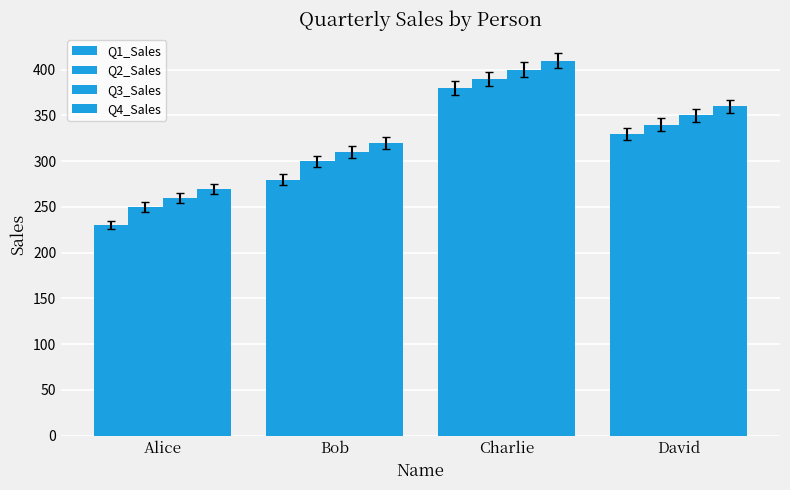

The value of Q1_Sales at Bob is 479. True or false?

False